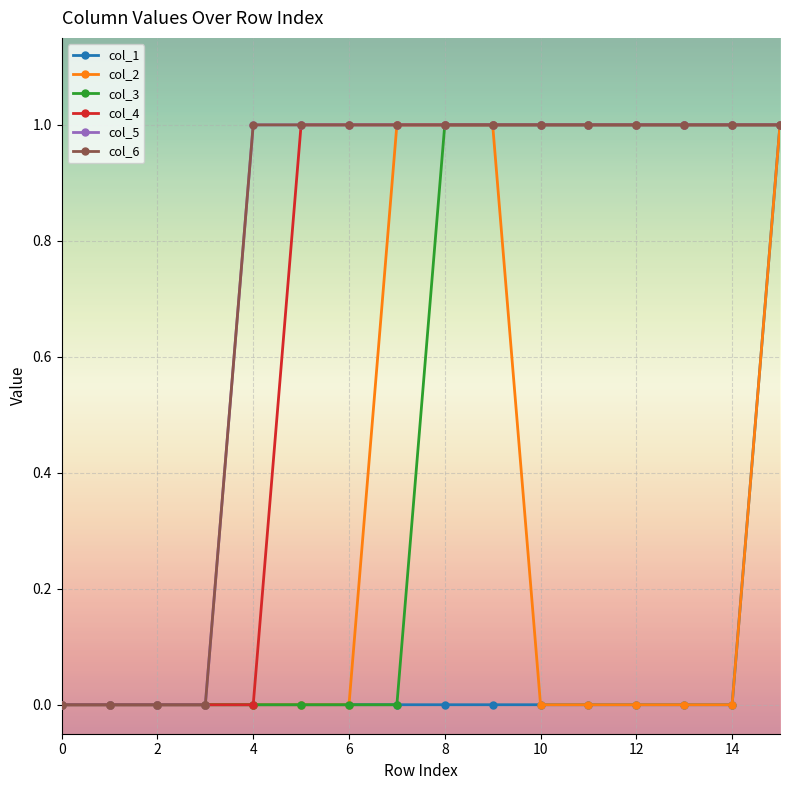

True or false: col_1 and col_2 intersect in this chart.

False